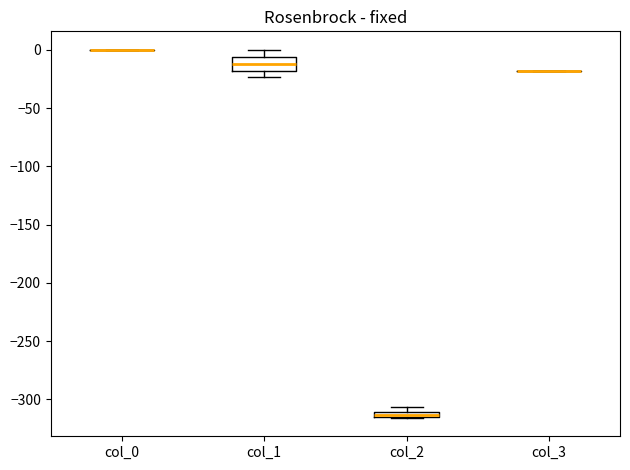

Where is the lower edge of the box for col_2 on the y-axis? The values are not printed on the chart, so give them approximately, as read against the axis.

-315